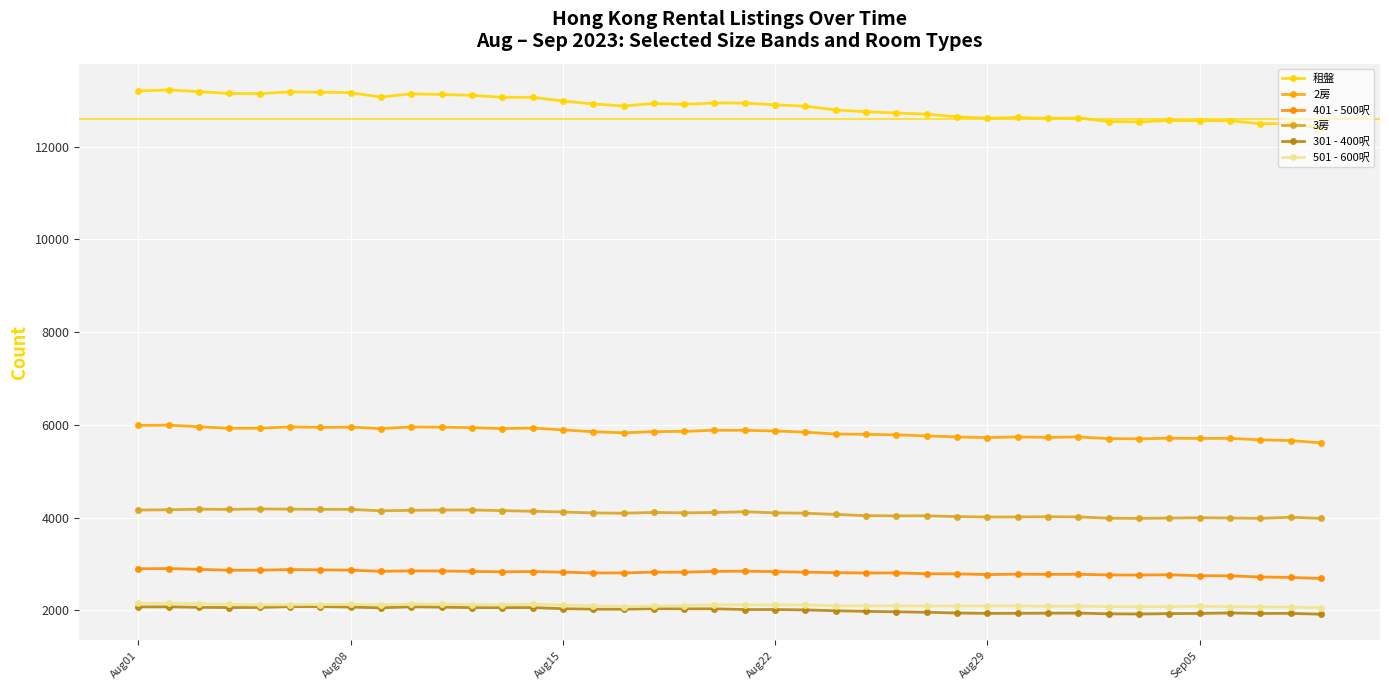

What is the difference between the maximum and second lowest values in the 401 - 500呎 series?

192